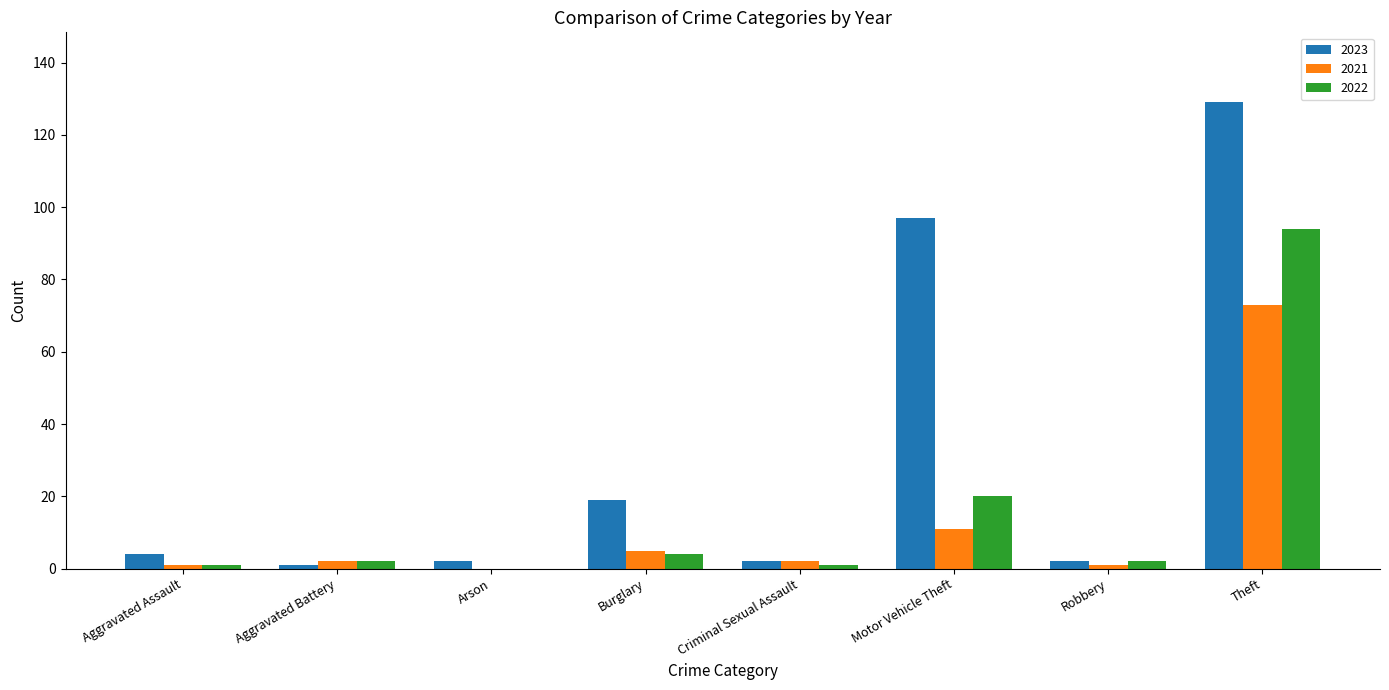

How many series are shown in this chart?

3